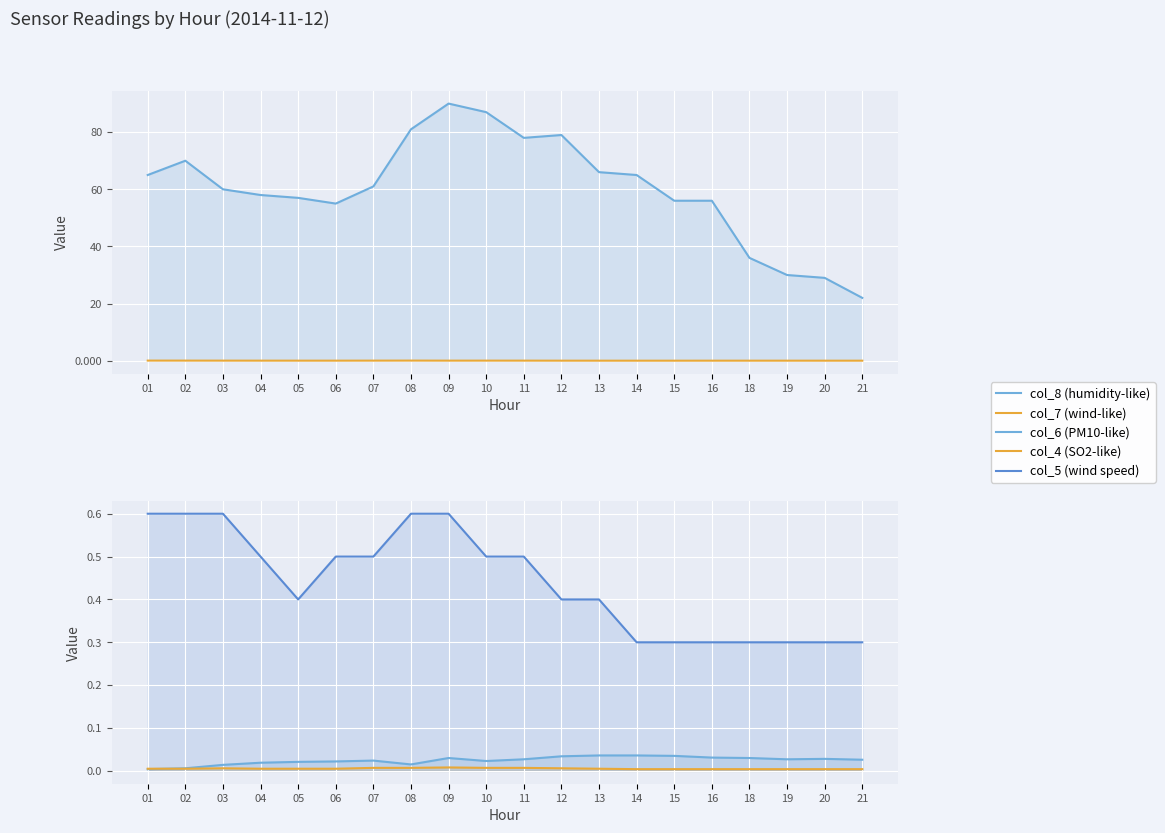

True or false: col_4 (SO2-like) and col_7 (wind-like) cross at least once.

False